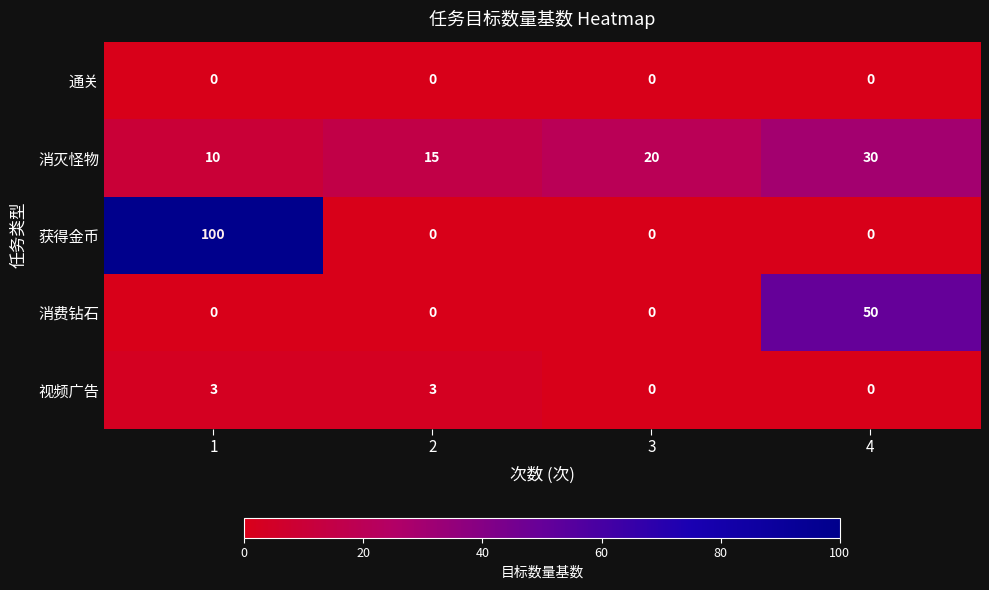

The 获得金币 series shows 61 at 1. True or false?

False